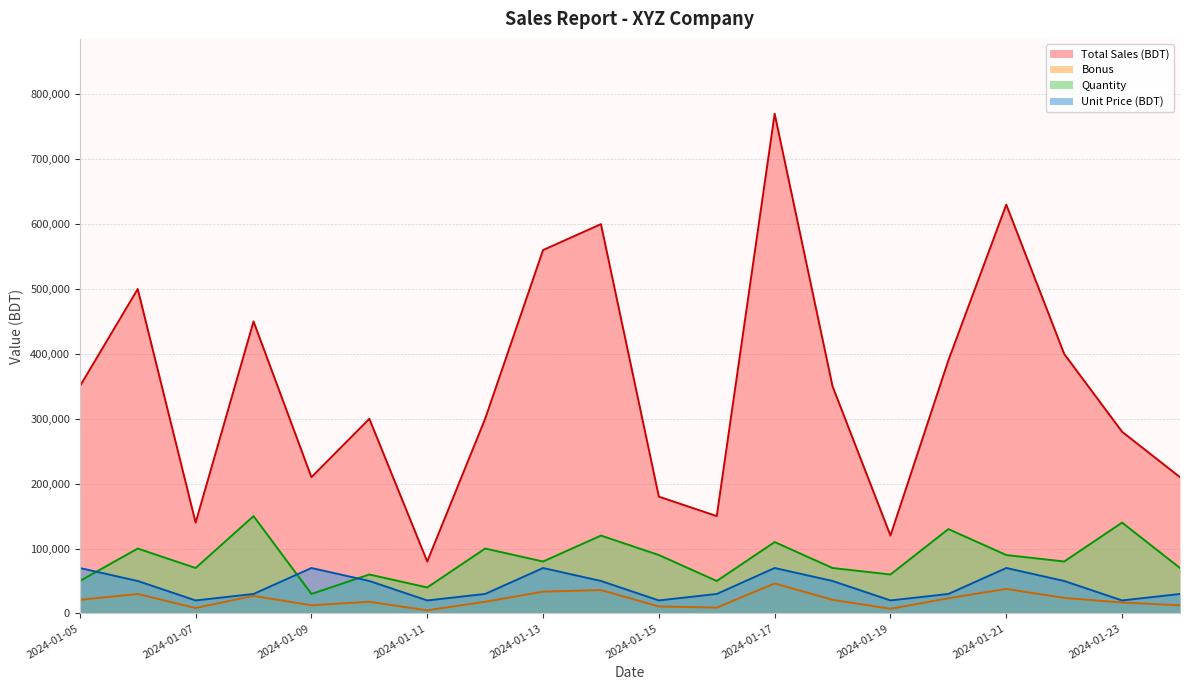

What is the maximum value shown in the chart?

770000